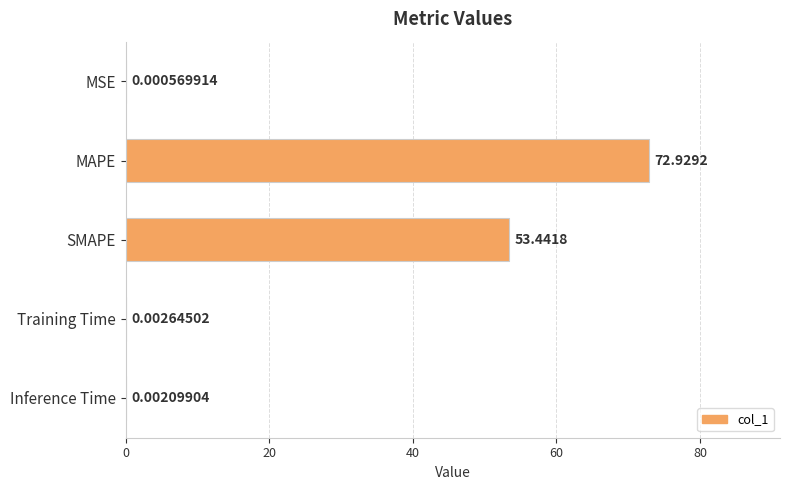

Which label corresponds to the largest value in the chart?

MAPE